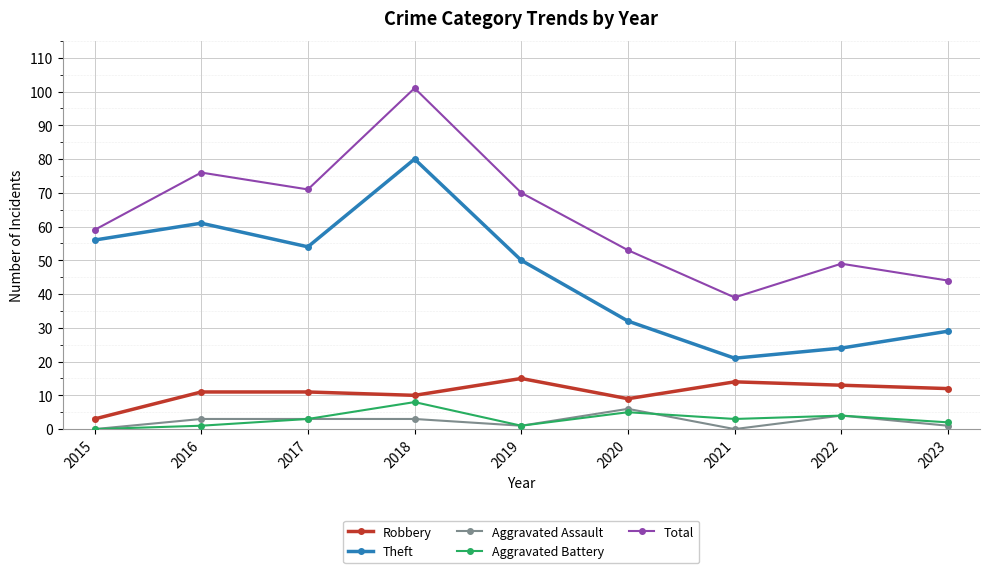

True or false: Aggravated Battery and Robbery cross at least once.

False